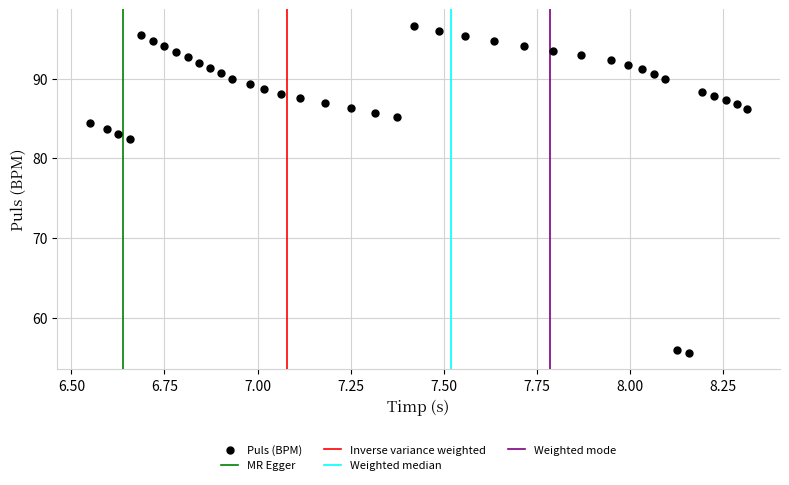

What Y value in the scatter plot is closest to 76?

82.4